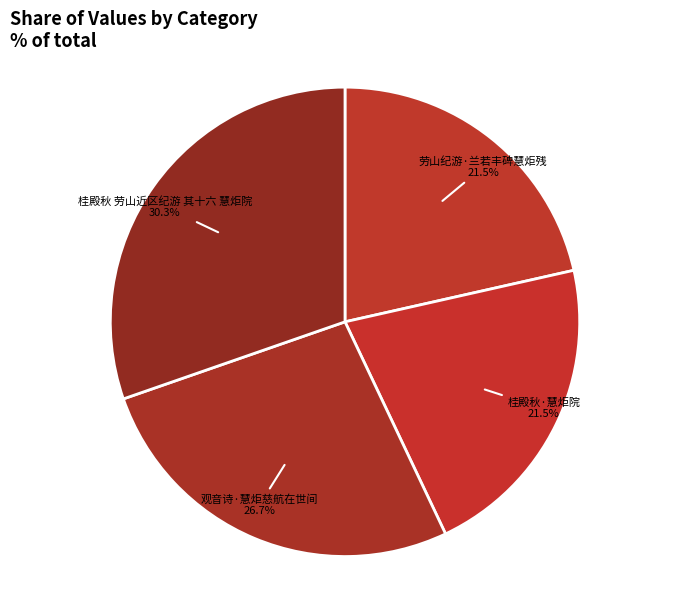

Which has a higher value, 观音诗·慧炬慈航在世间 or 桂殿秋·慧炬院?

观音诗·慧炬慈航在世间